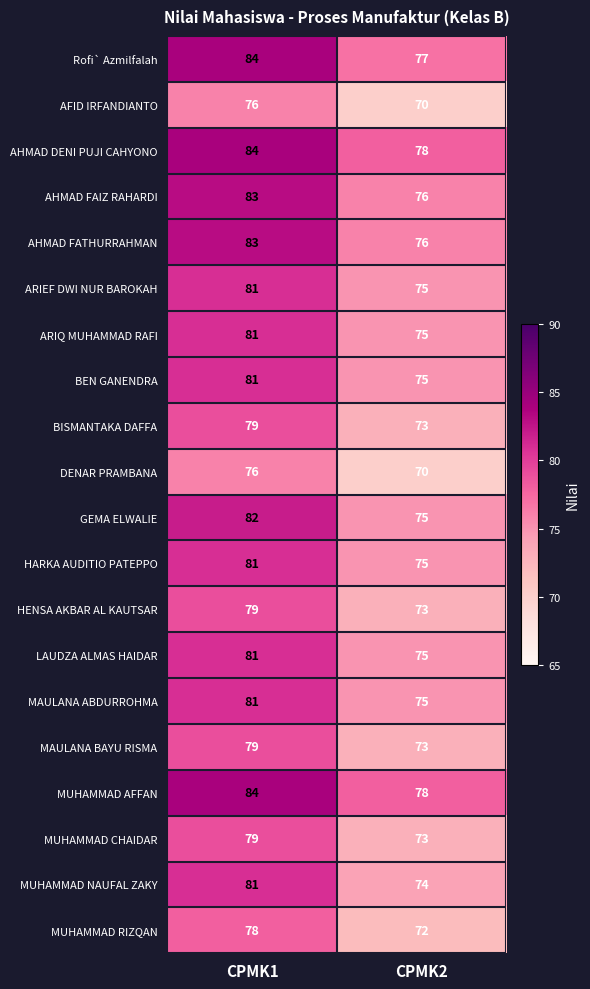

Which category has the lowest value across all series?

CPMK2